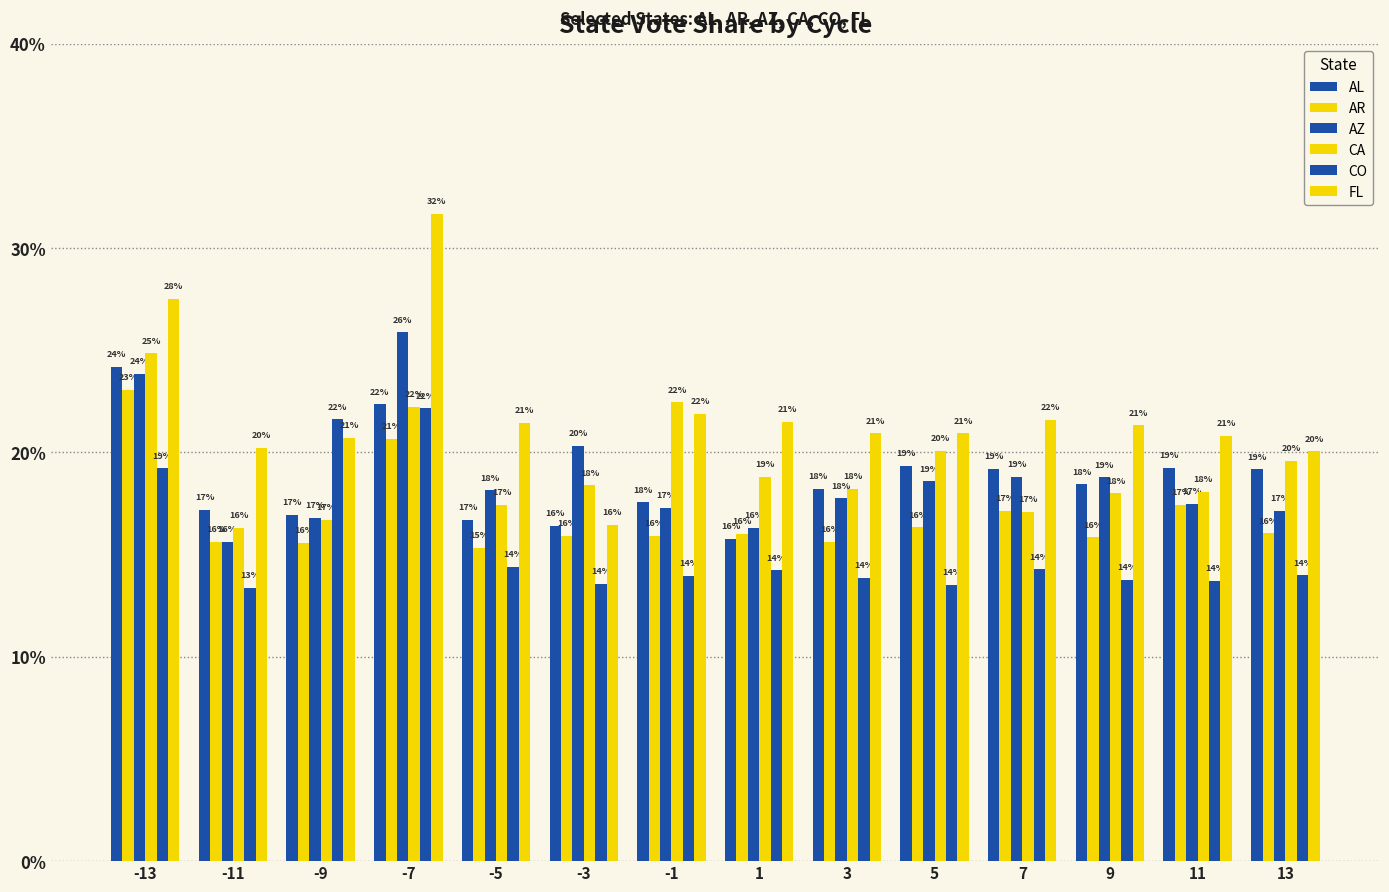

Does the chart contain any negative values?

No